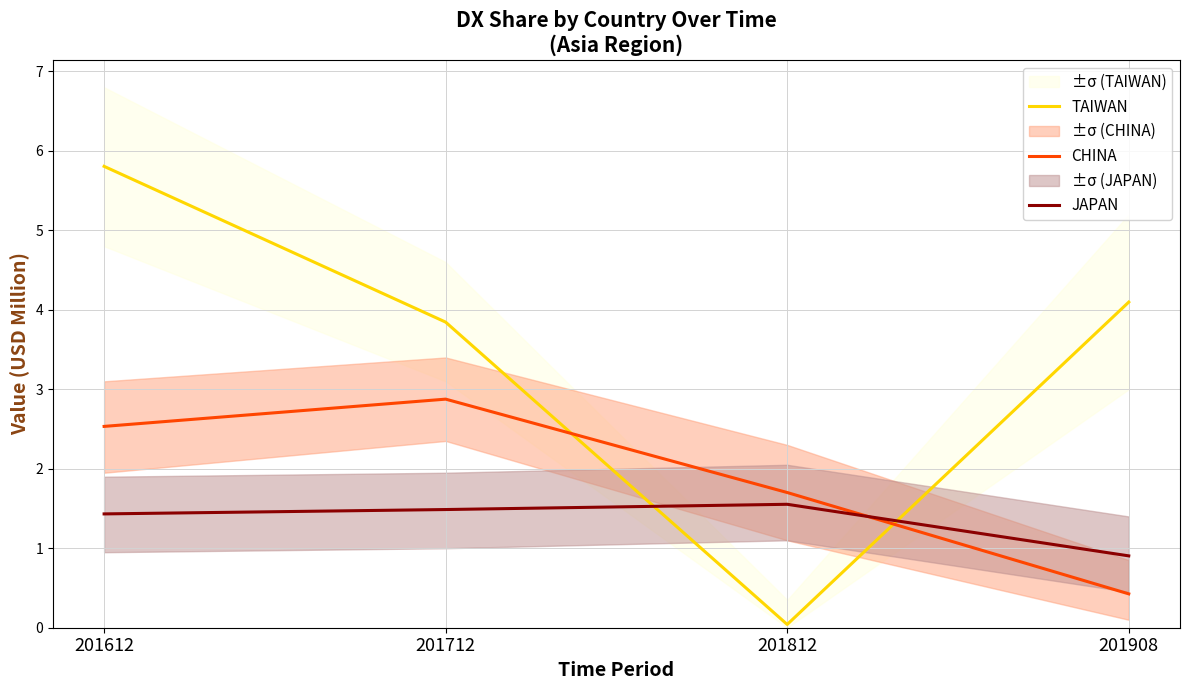

How many lines are shown in the chart?

3